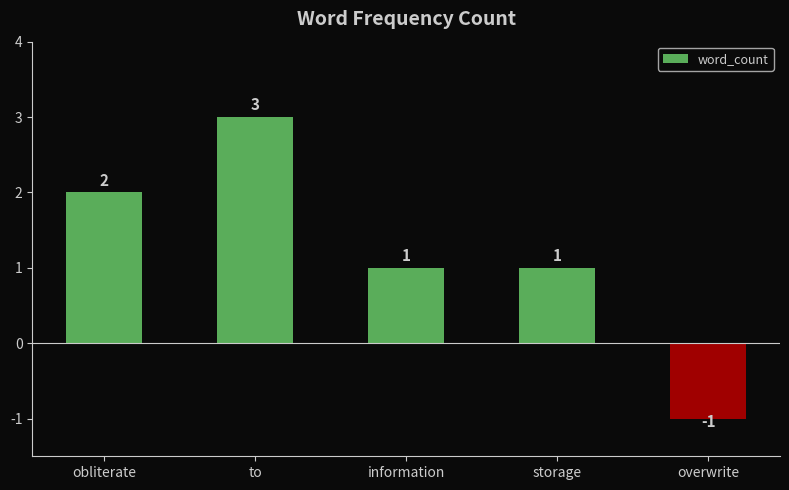

Reading left to right, list all the values displayed in this chart.

obliterate=2	to=3	information=1	storage=1	overwrite=-1